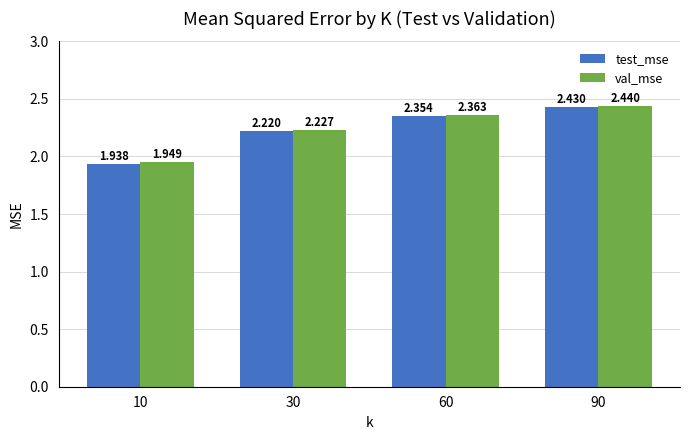

Rank the series by their maximum value, from lowest to highest.

test_mse, val_mse